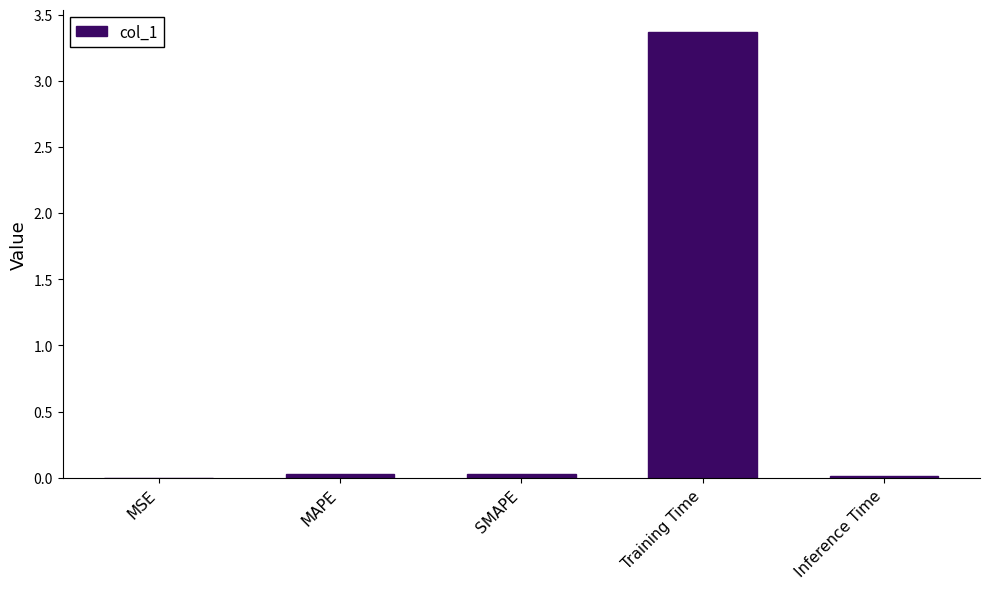

Which has a higher value, Training Time or Inference Time?

Training Time